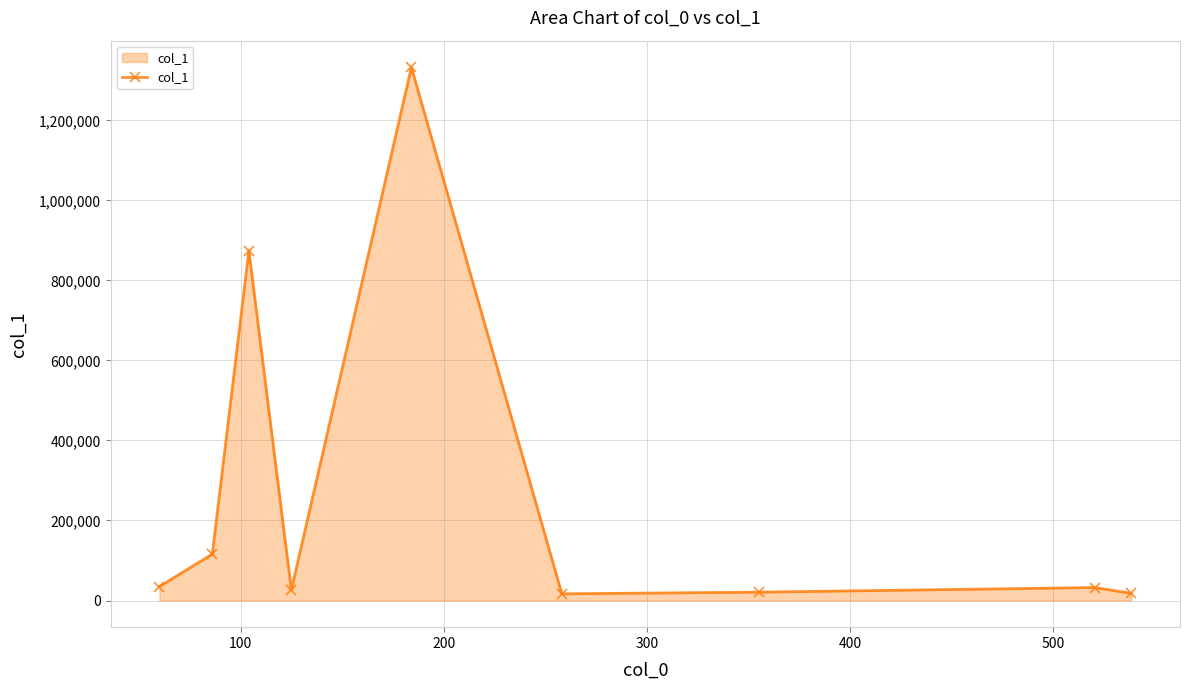

What is the average value?

274748.8